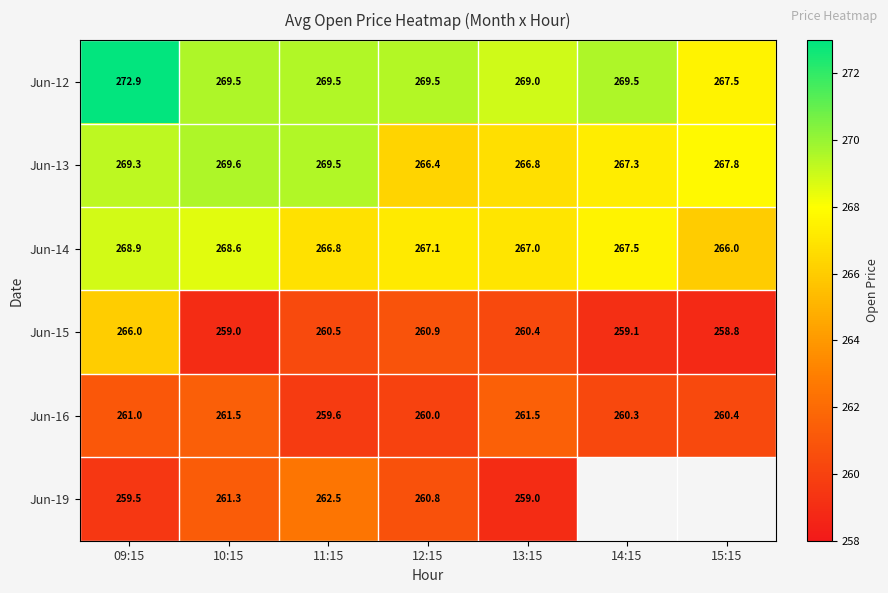

The Jun-12 series shows 267.5 at 15:15. True or false?

True